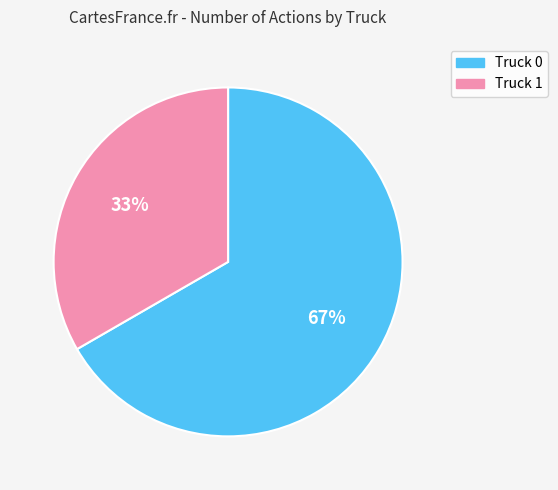

Does Truck 0 represent more than half of the total?

Yes